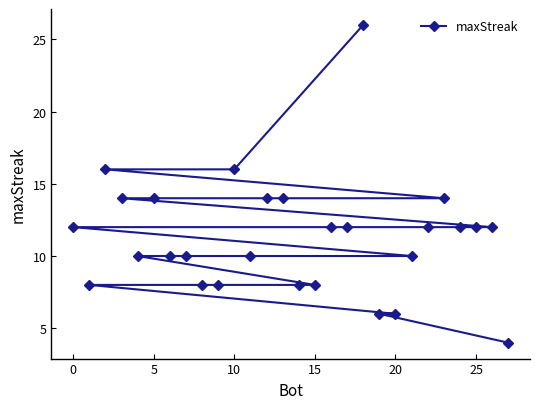

What is the smallest value displayed?

4